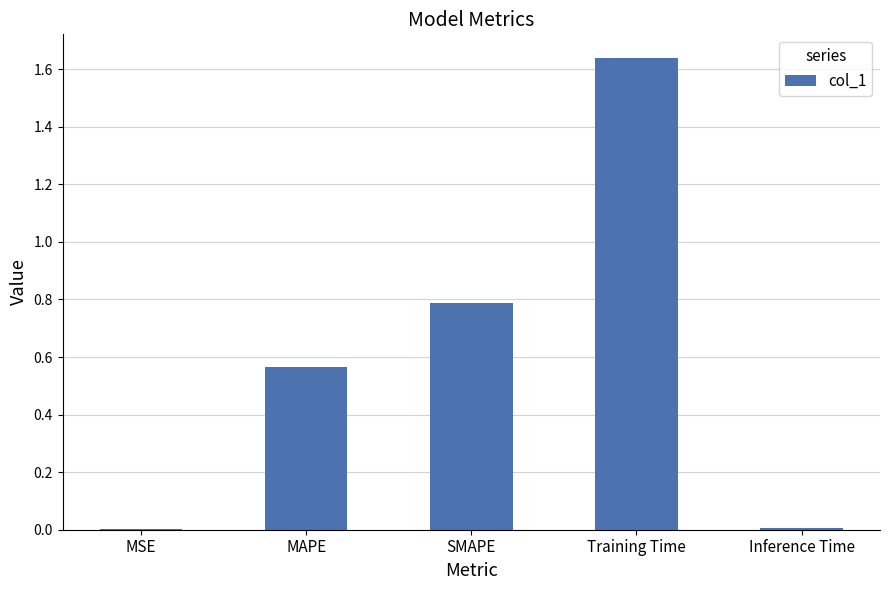

What is the sum of all values?

3.0